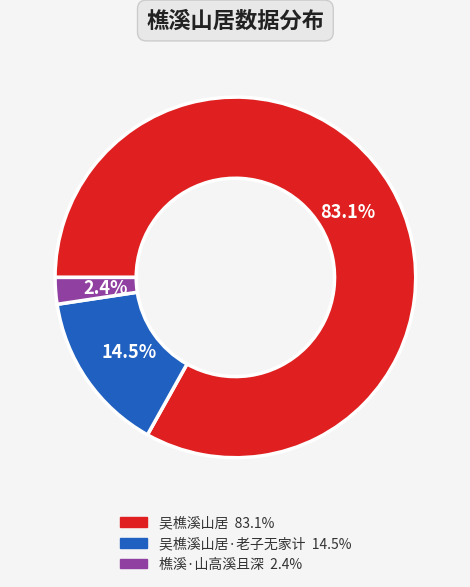

Is there any slice that represents more than half of the pie?

Yes